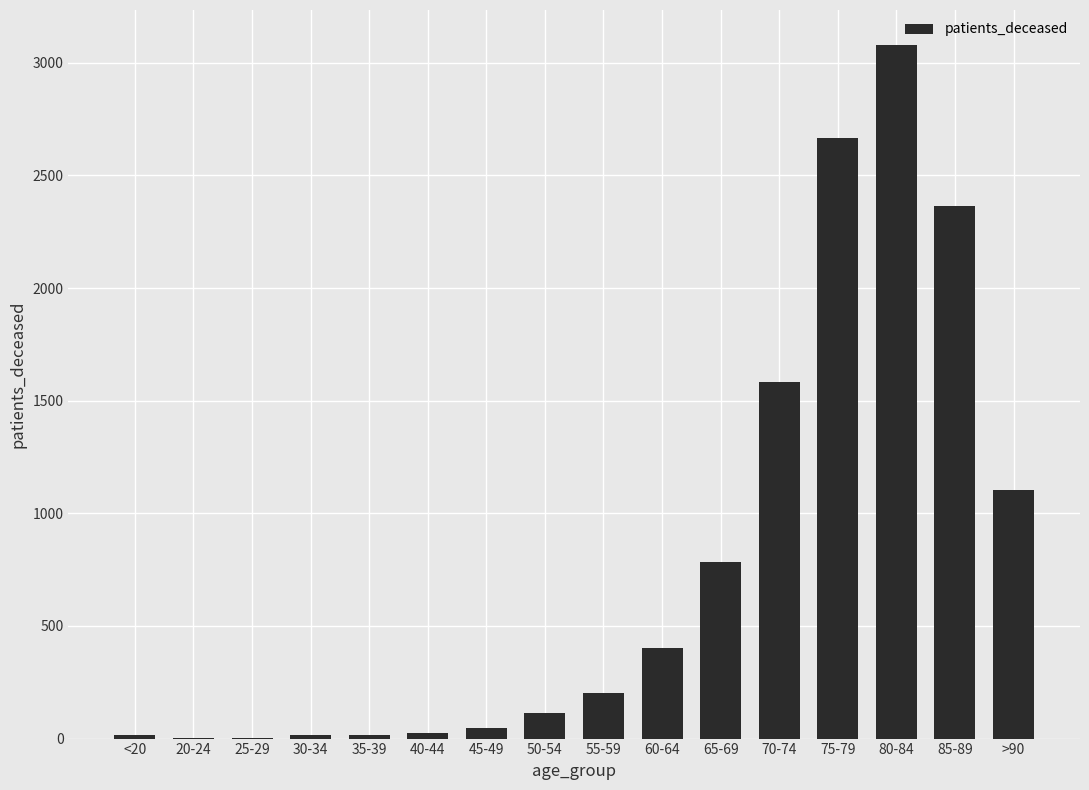

What is the sum of all values?

12422